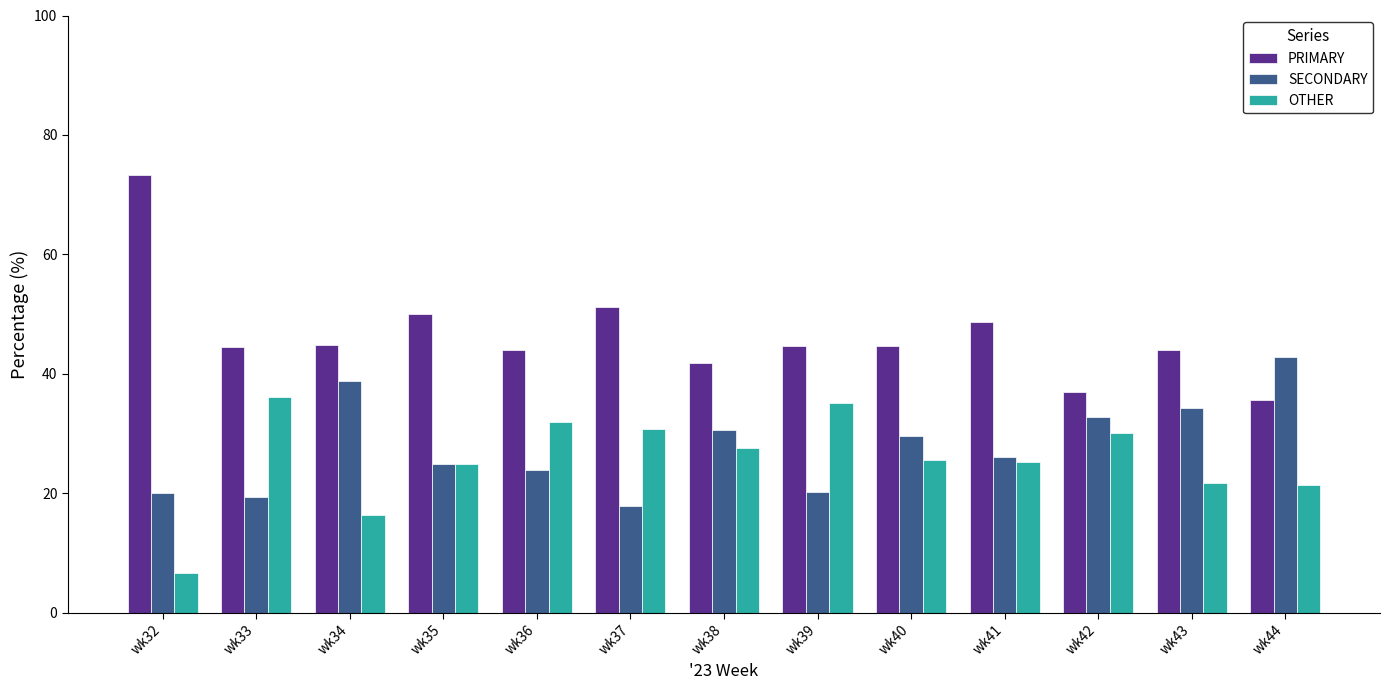

Which category has the highest value in the PRIMARY series?

wk32